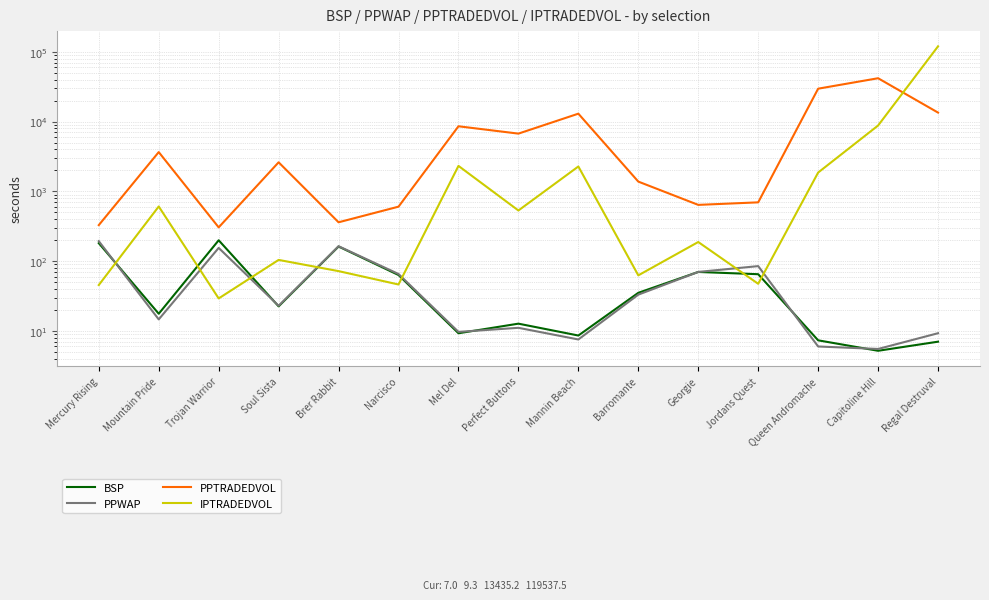

What is the sum of the BSP values at Capitoline Hill and Brer Rabbit?

167.3